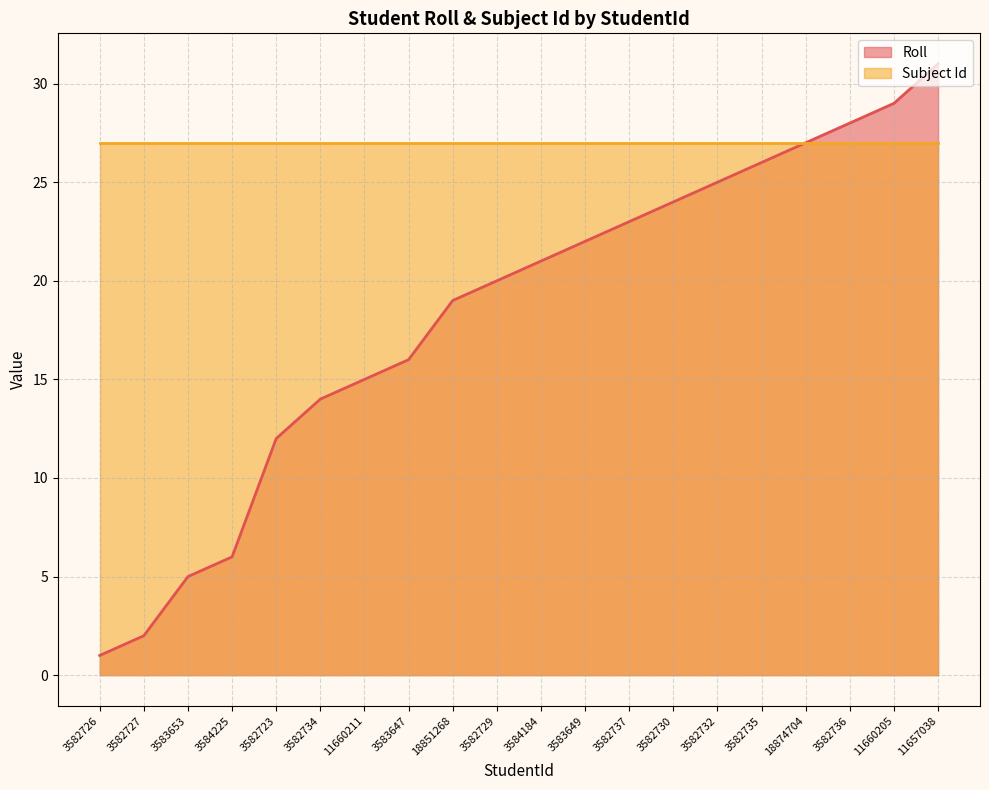

What position from the left is 3582736?

18